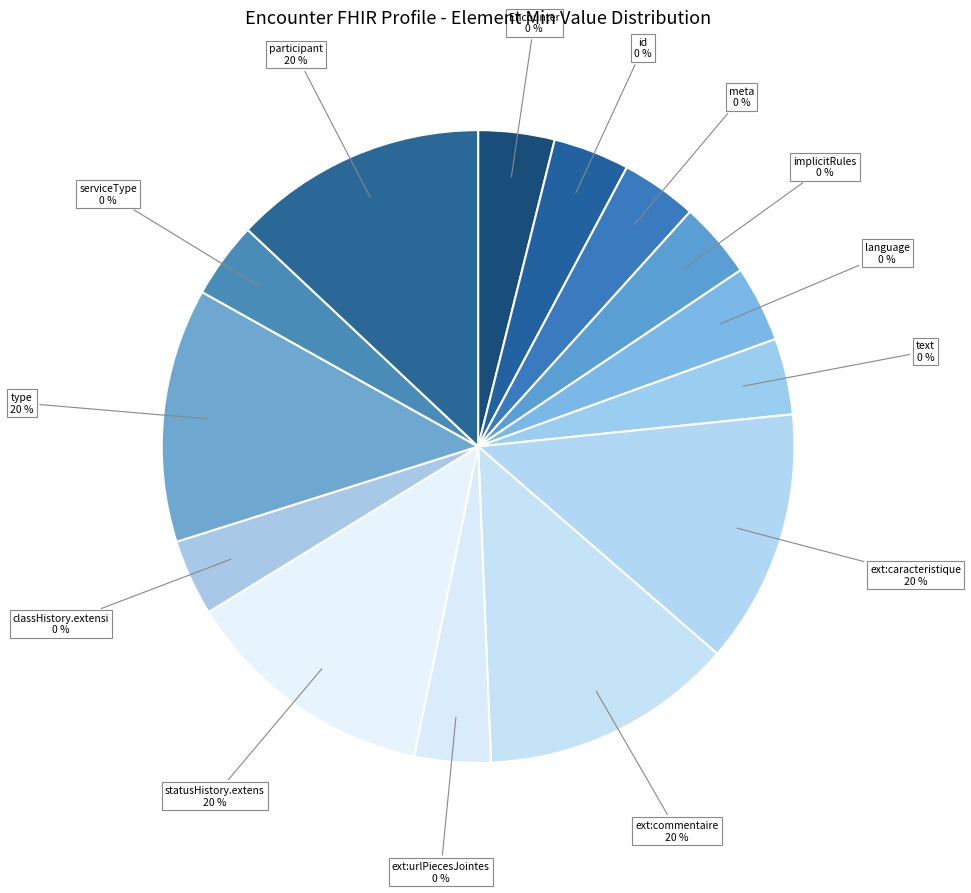

What is the change in value from Encounter to Encounter.extension:caracteristique?

+1